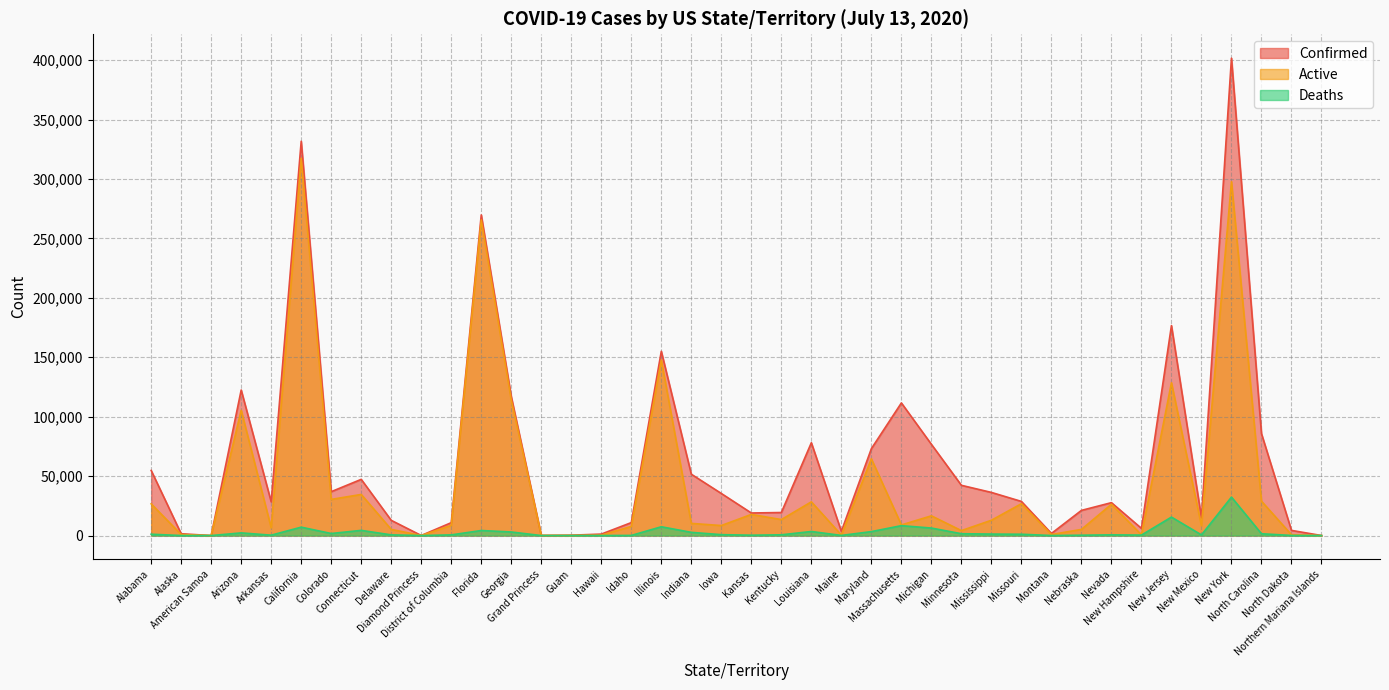

Which series has the widest spread of values?

Confirmed